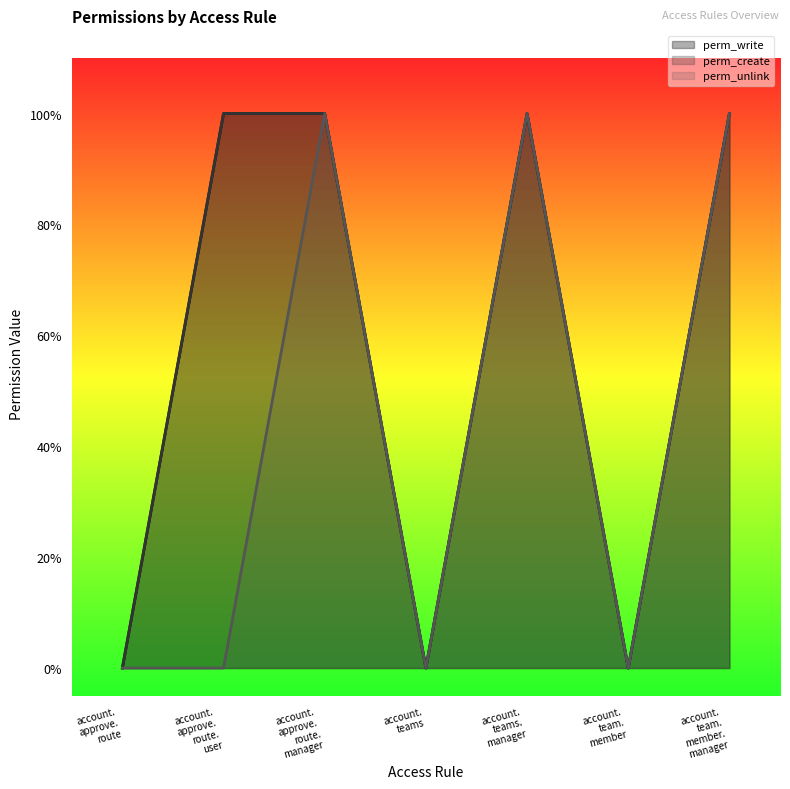

True or false: perm_unlink and perm_write cross at least once.

False